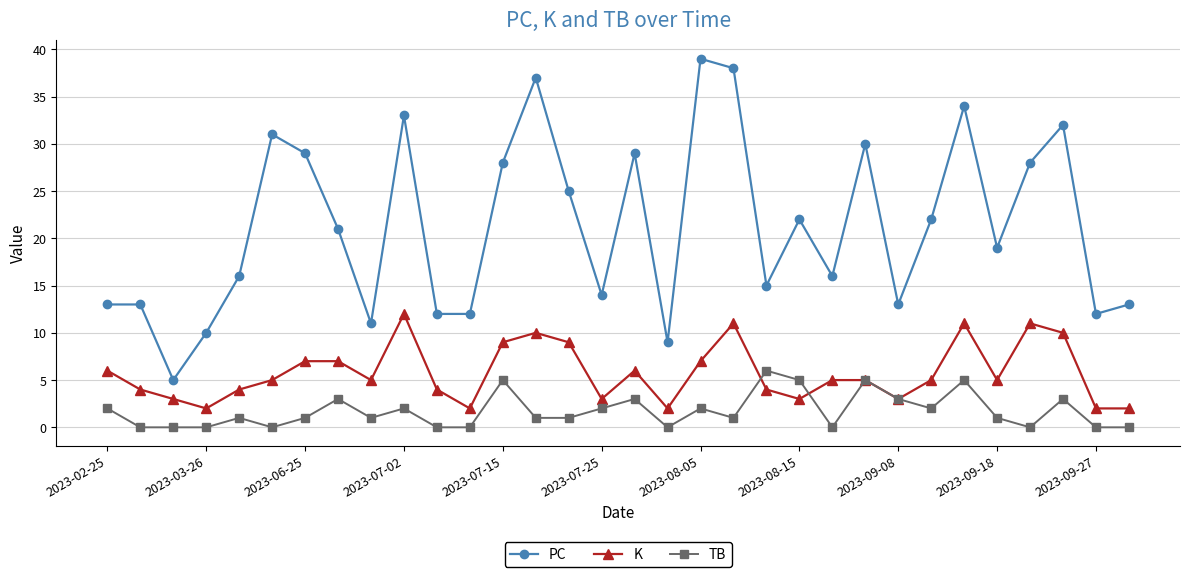

True or false: PC and K cross at least once.

False